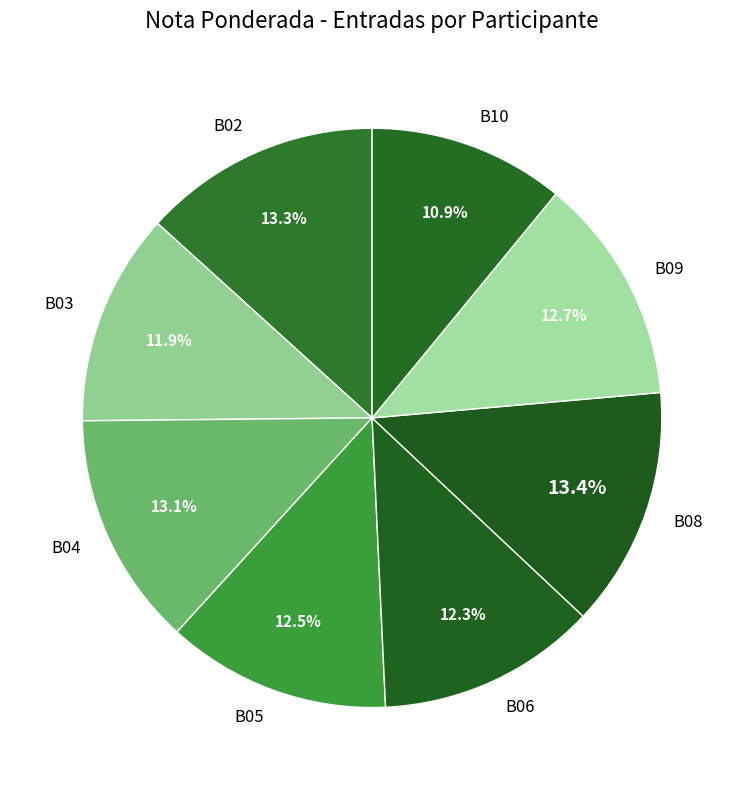

True or false: B05 accounts for 4% of the total.

False